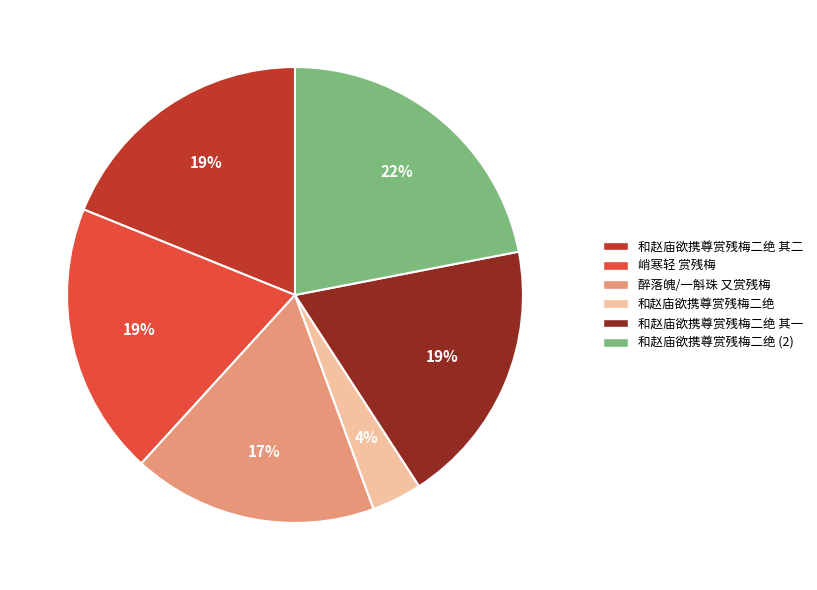

Does any single category account for the majority?

No